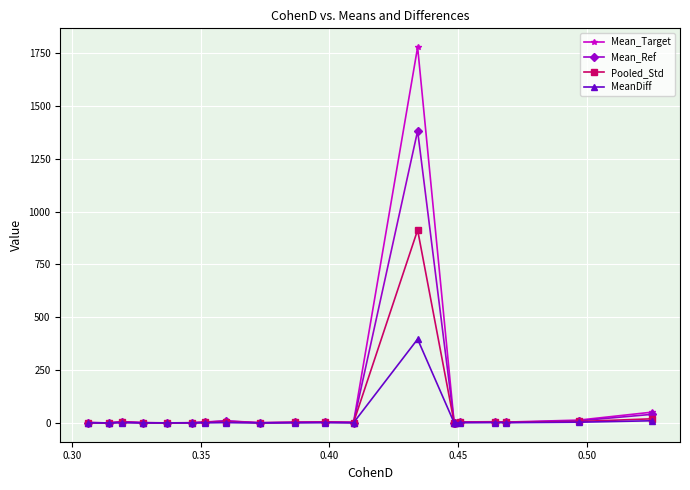

What is the difference between the maximum and minimum values in the MeanDiff series?

396.6